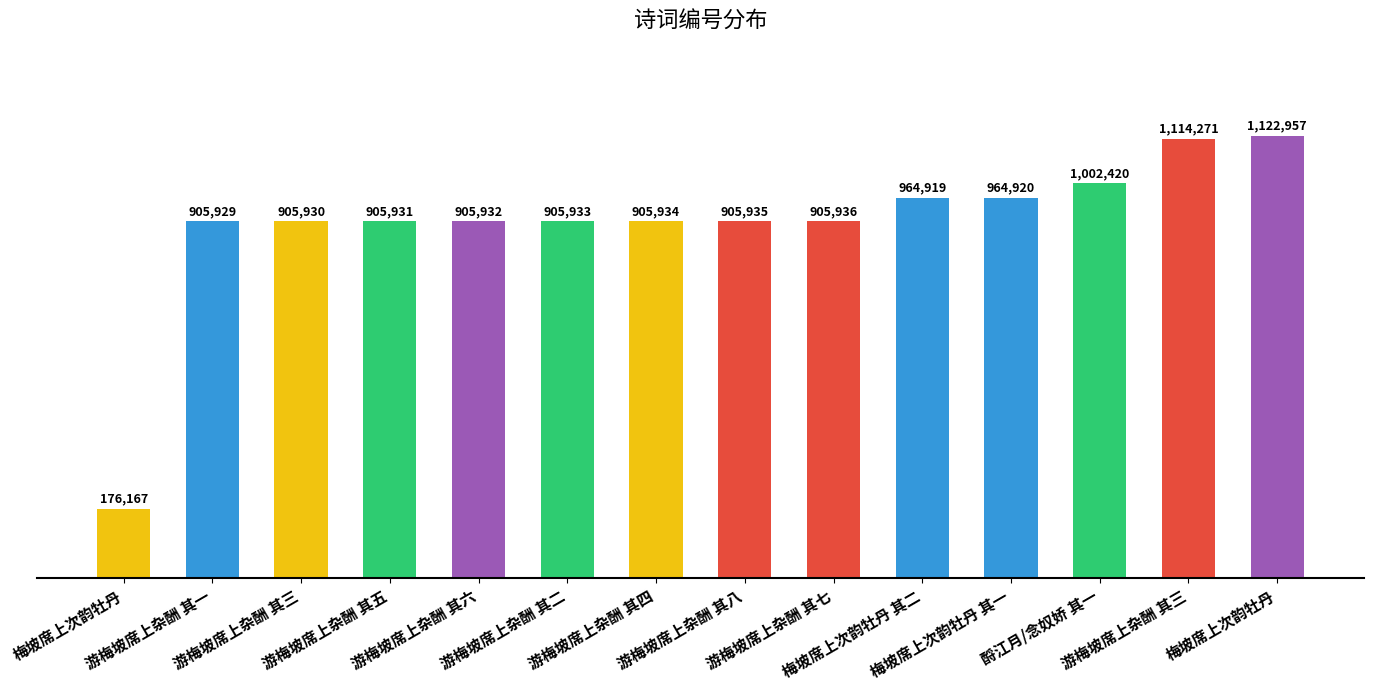

The chart shows a value of 1558363 at 游梅坡席上杂酬 其二. True or false?

False